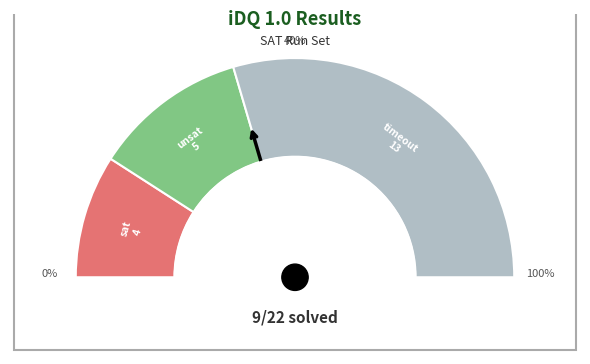

What percentage is NOT represented by out_of_memory?

100.0%